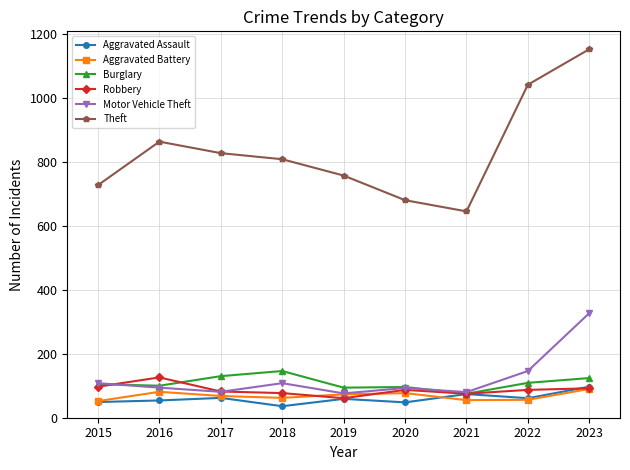

What is the value of the Aggravated Battery point at the 2nd from the left?

81